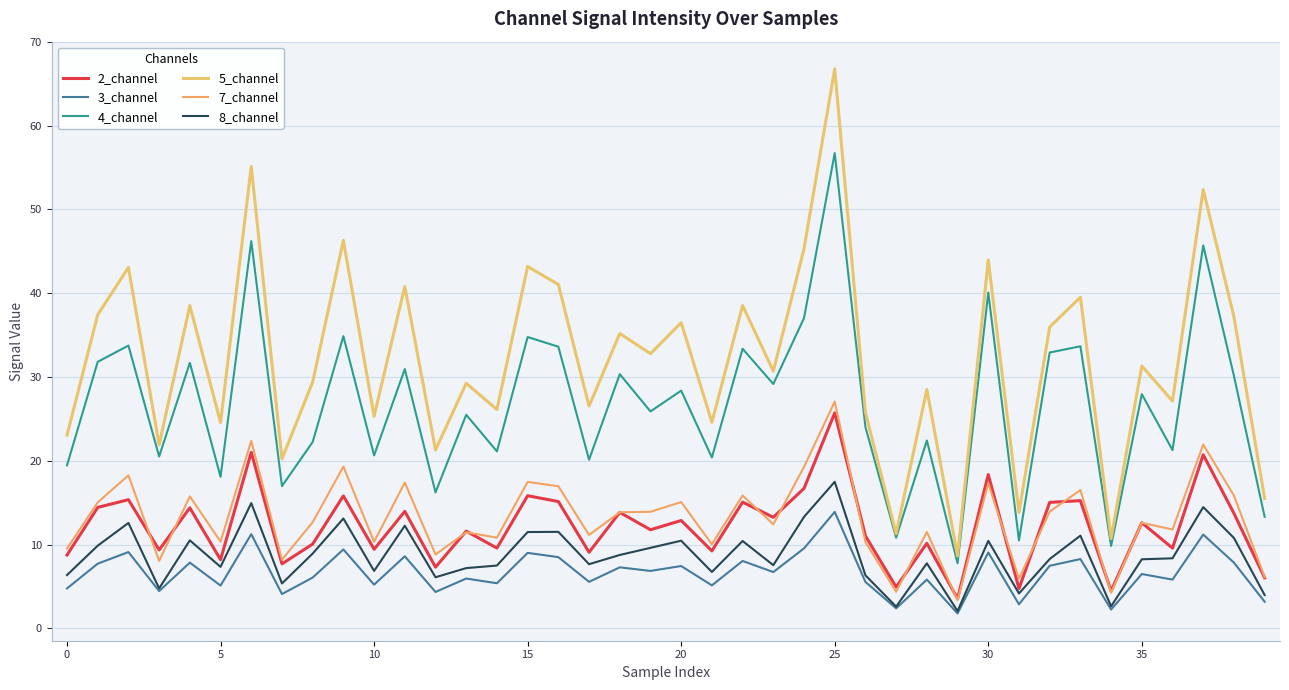

What is the difference between the second highest and minimum values in the 8_channel series?

12.9